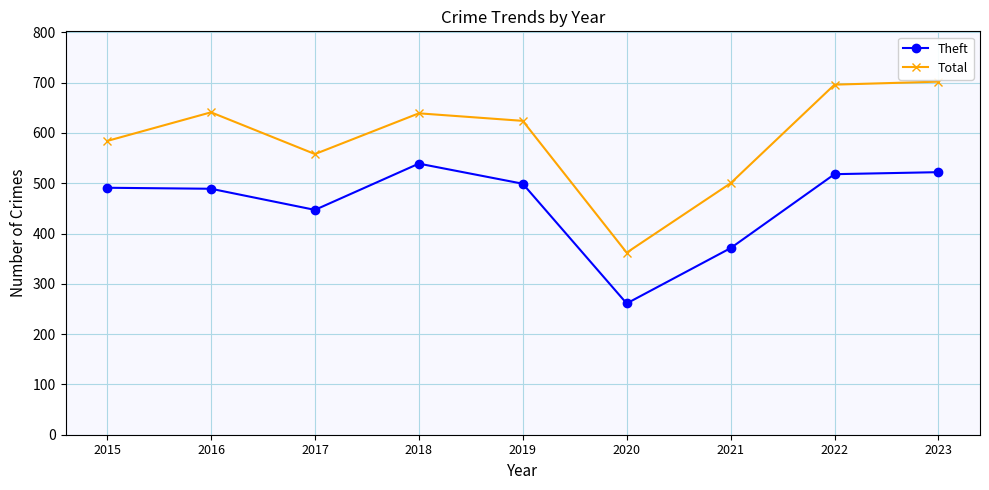

True or false: Total and Theft intersect in this chart.

False